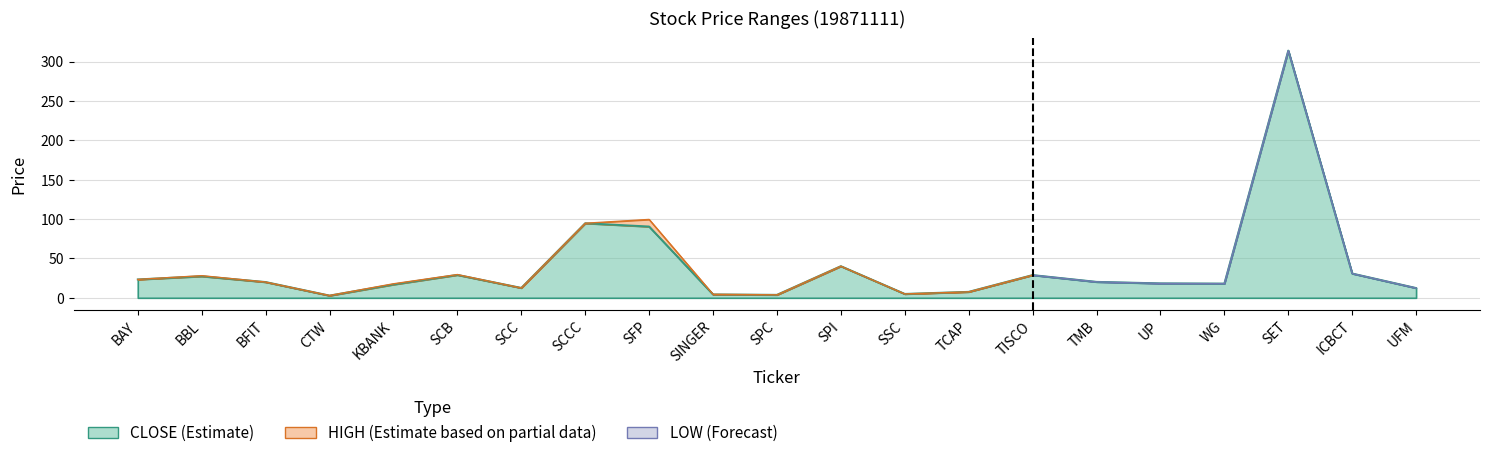

True or false: HIGH and CLOSE intersect in this chart.

False